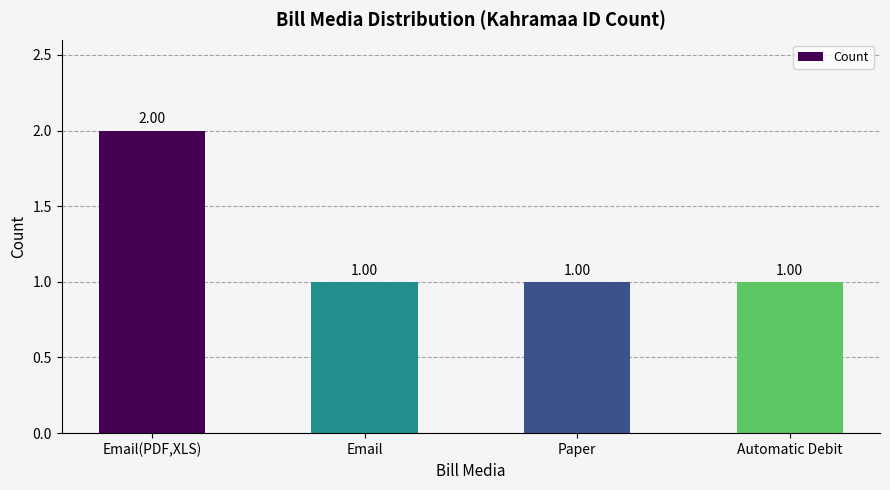

What is the difference between the maximum and minimum values?

1